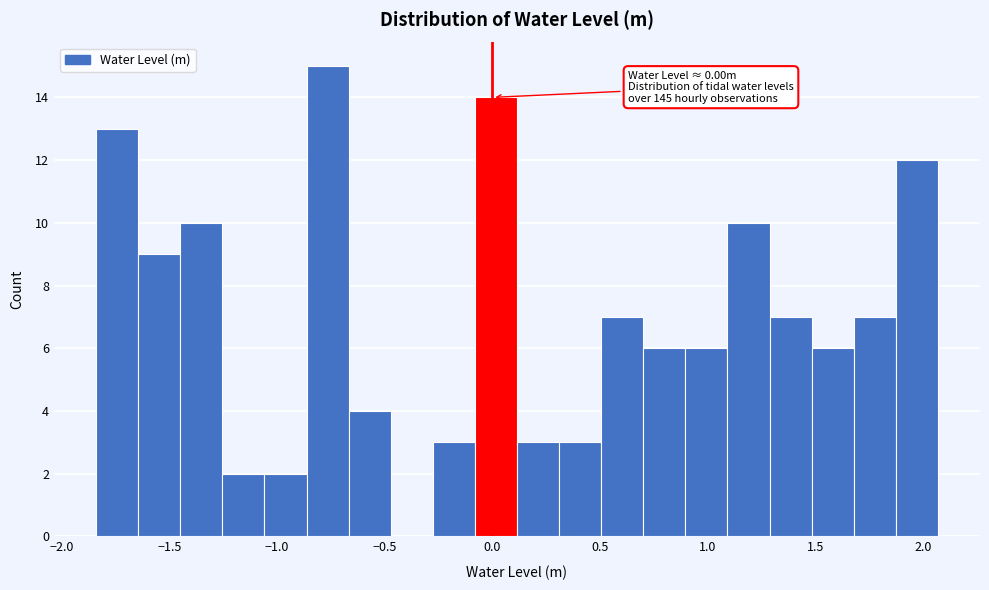

Read against the x-axis, roughly where is the centre of the tallest bar?

-0.75